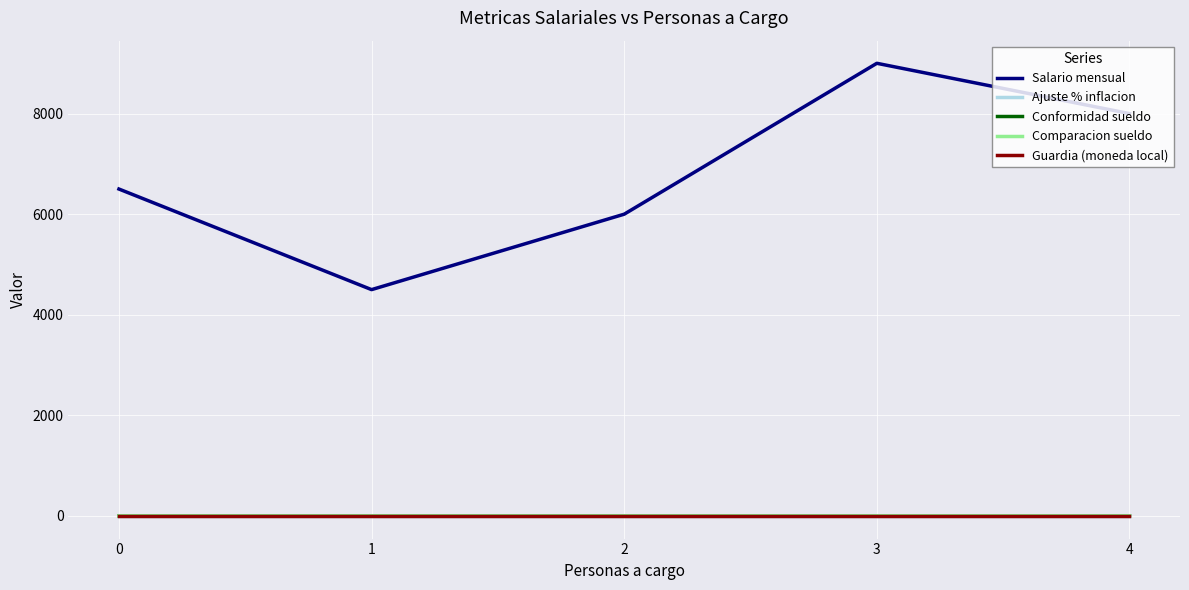

What is the total value across all series at 3?

9005